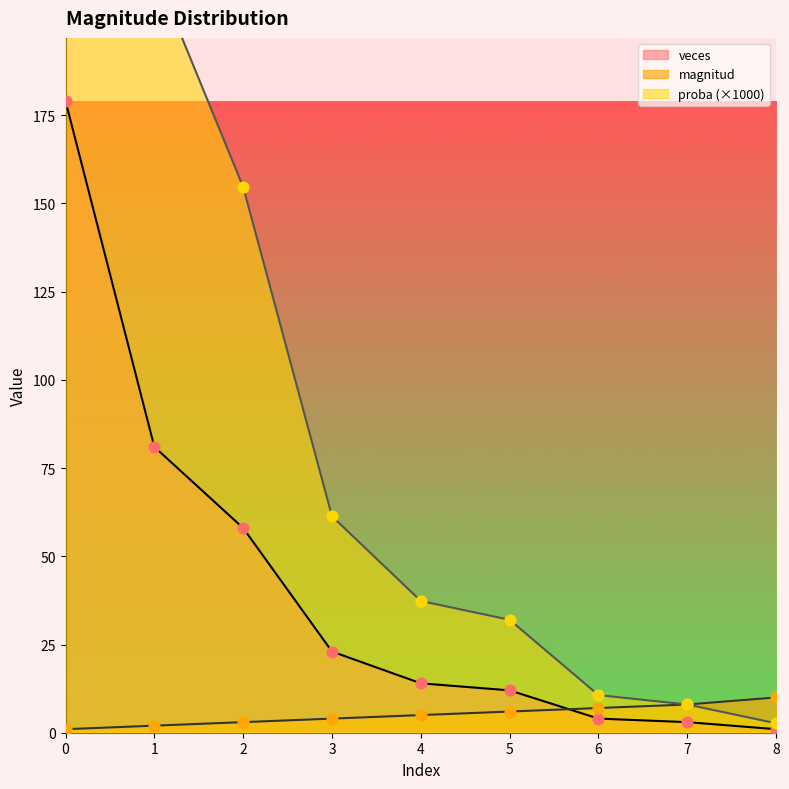

What are all the series names shown in the legend?

magnitud, veces, proba